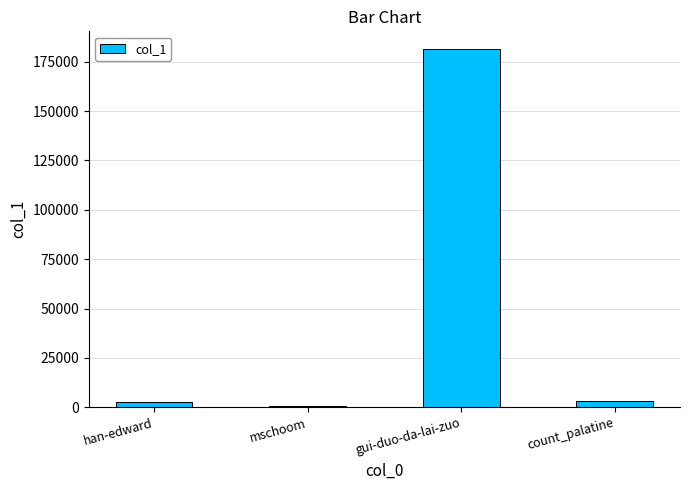

What is the greatest value displayed?

181292